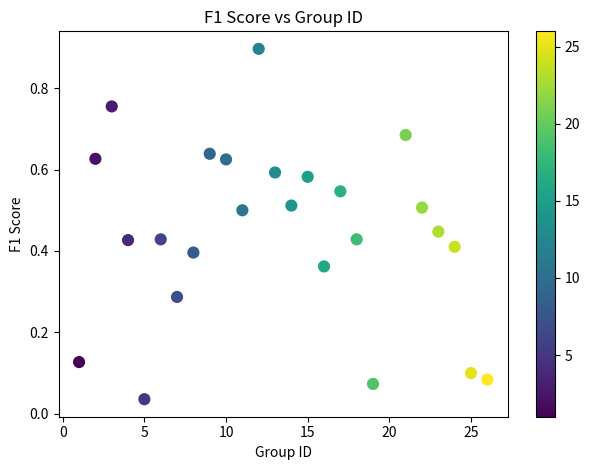

What is the range of X values (max minus min)?

25.0